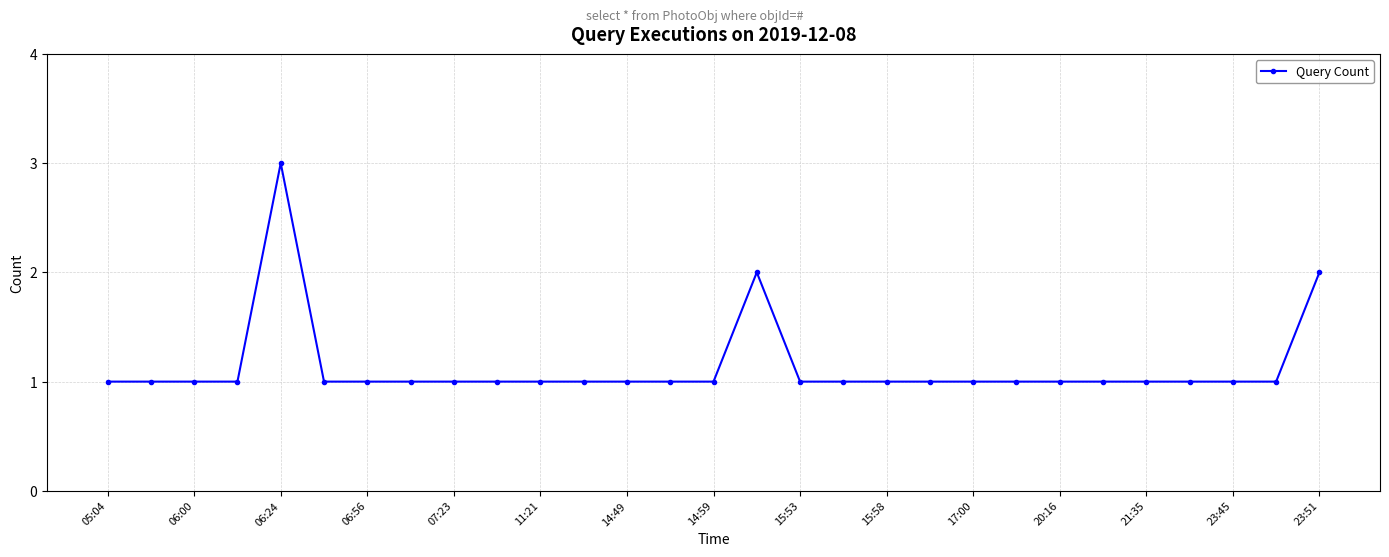

What is the greatest value displayed?

3